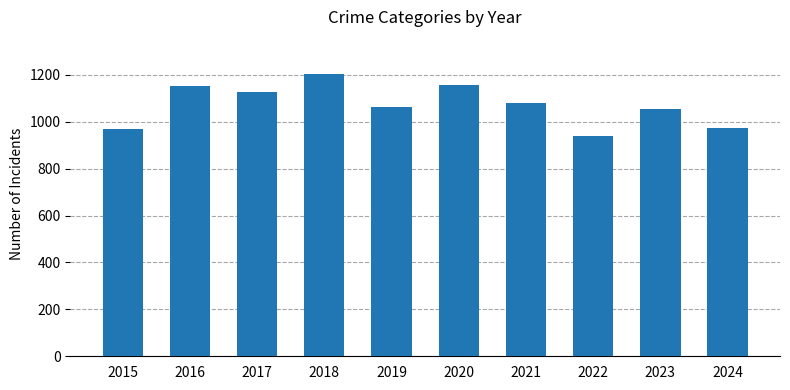

What is the change in value from 2019 to 2024?

-89